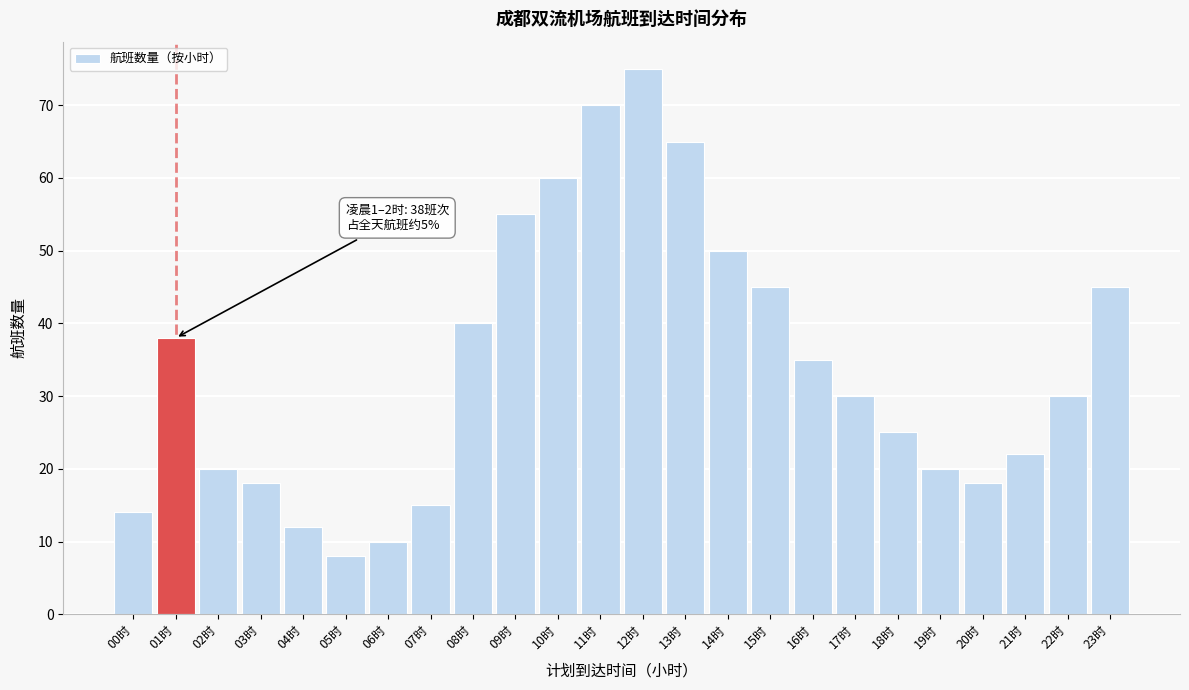

Reading right to left, extract all data points from this chart.

45	30	22	18	20	25	30	35	45	50	65	75	70	60	55	40	15	10	8	12	18	20	38	14